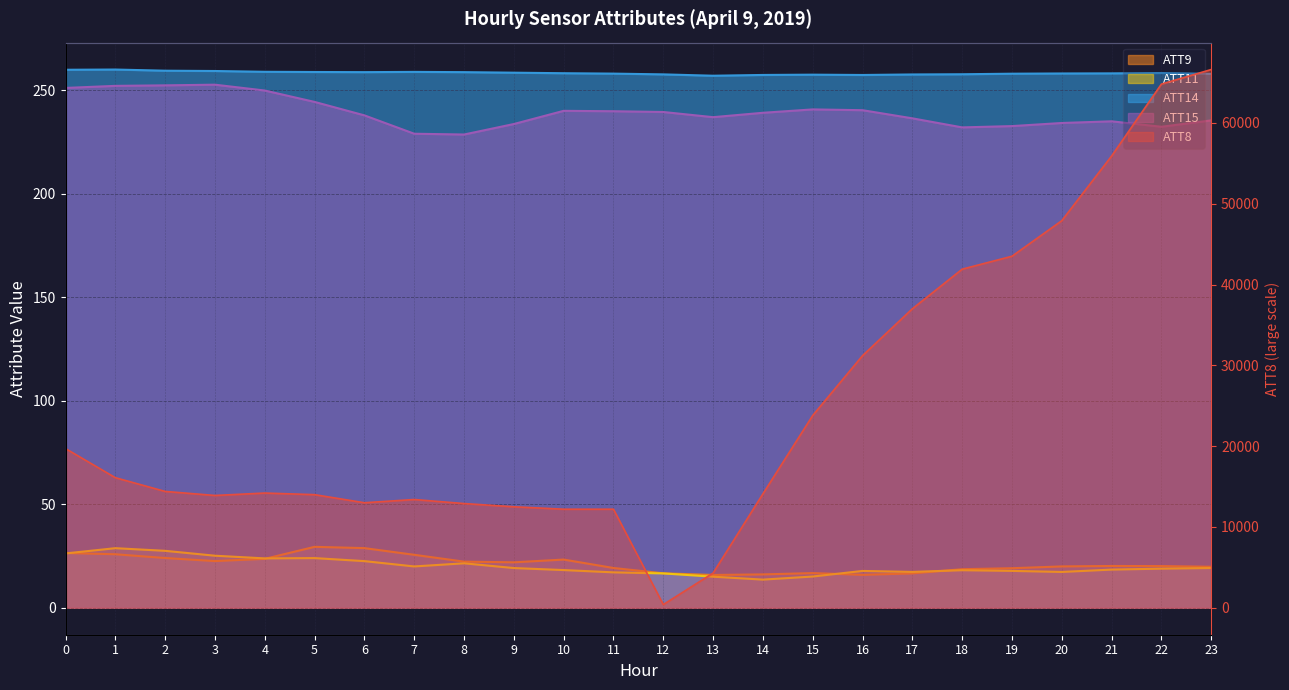

Reading right to left, what are all the values shown in this chart?

ATT8: 23=66600.0	22=64800.0	21=55900.0	20=47900.0	19=43500.0	18=41900.0	17=37000.0	16=31200.0	15=23800.0	14=14100.0	13=4300.0	12=400.0	11=12200.0	10=12200.0	9=12500.0	8=12900.0	7=13400.0	6=13000.0	5=14000.0	4=14200.0	3=13900.0	2=14400.0	1=16100.0	0=19700.0
ATT9: 23=19.8	22=20.1	21=20.2	20=20.0	19=19.1	18=18.6	17=16.6	16=15.9	15=16.8	14=16.1	13=15.9	12=16.7	11=19.2	10=23.3	9=22.0	8=22.3	7=25.6	6=28.8	5=29.4	4=23.6	3=22.6	2=24.1	1=25.9	0=26.5
ATT11: 23=19.2	22=18.9	21=18.5	20=17.3	19=17.8	18=18.2	17=17.3	16=17.8	15=15.1	14=13.6	13=15.0	12=16.6	11=17.1	10=18.2	9=19.2	8=21.5	7=20.0	6=22.6	5=24.0	4=23.9	3=25.2	2=27.5	1=28.8	0=26.3
ATT14: 23=257.9	22=258.3	21=258.2	20=258.1	19=258.0	18=257.7	17=257.6	16=257.4	15=257.5	14=257.4	13=257.0	12=257.7	11=258.0	10=258.2	9=258.5	8=258.8	7=258.9	6=258.8	5=258.8	4=258.9	3=259.3	2=259.4	1=260.0	0=259.9
ATT15: 23=235.4	22=232.4	21=235.0	20=234.2	19=232.7	18=232.1	17=236.4	16=240.4	15=240.8	14=239.1	13=237.0	12=239.5	11=239.9	10=240.1	9=233.7	8=228.6	7=229.0	6=237.9	5=244.4	4=249.9	3=252.7	2=252.4	1=252.1	0=251.1